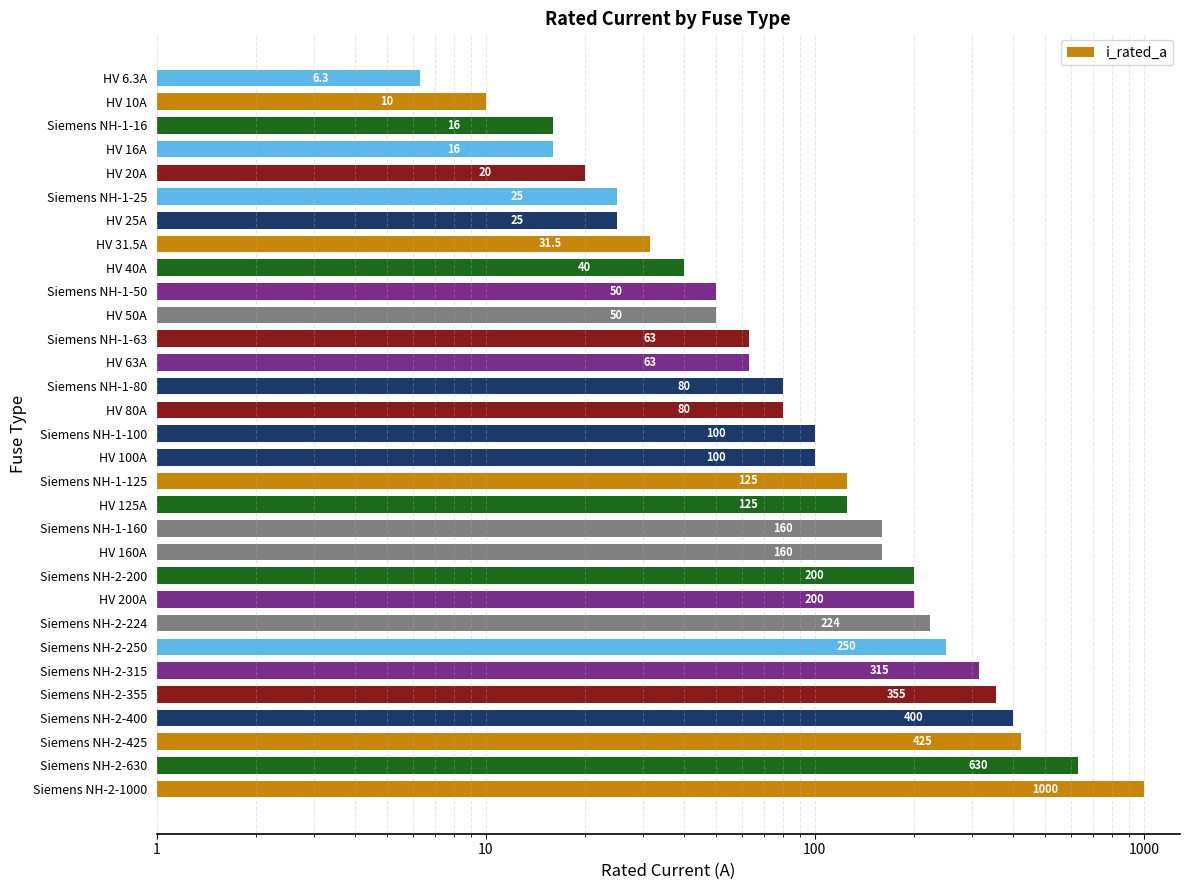

Does the chart contain any negative values?

No